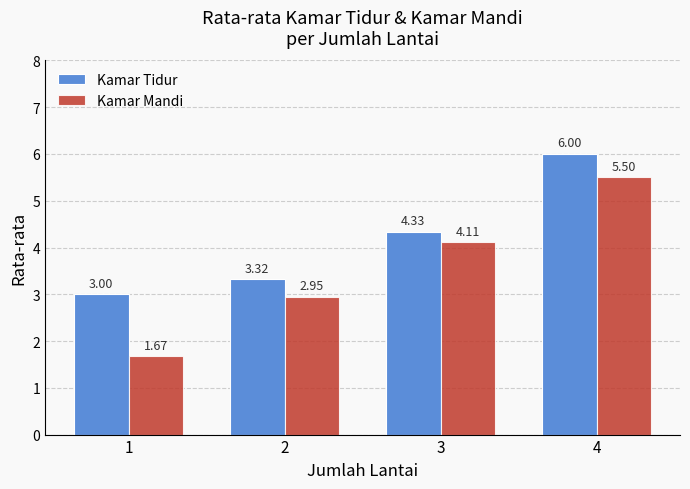

List the labels in order of Kamar Tidur value, smallest first.

1, 2, 3, 4